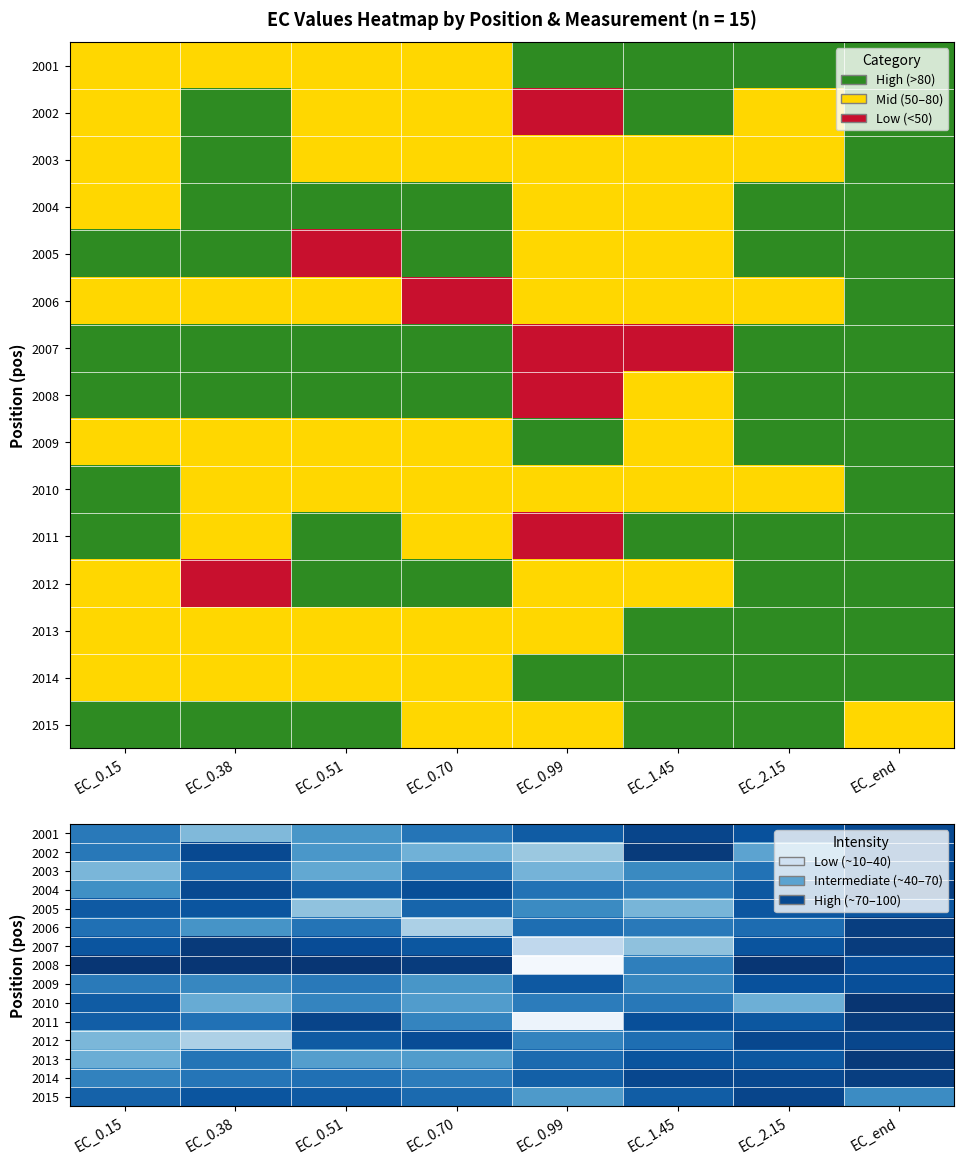

What is the average value of the 2007 series?

78.1